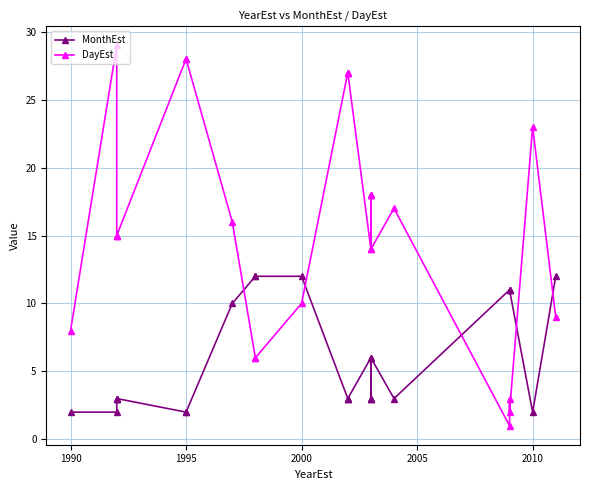

How many values in the MonthEst series exceed 3?

10